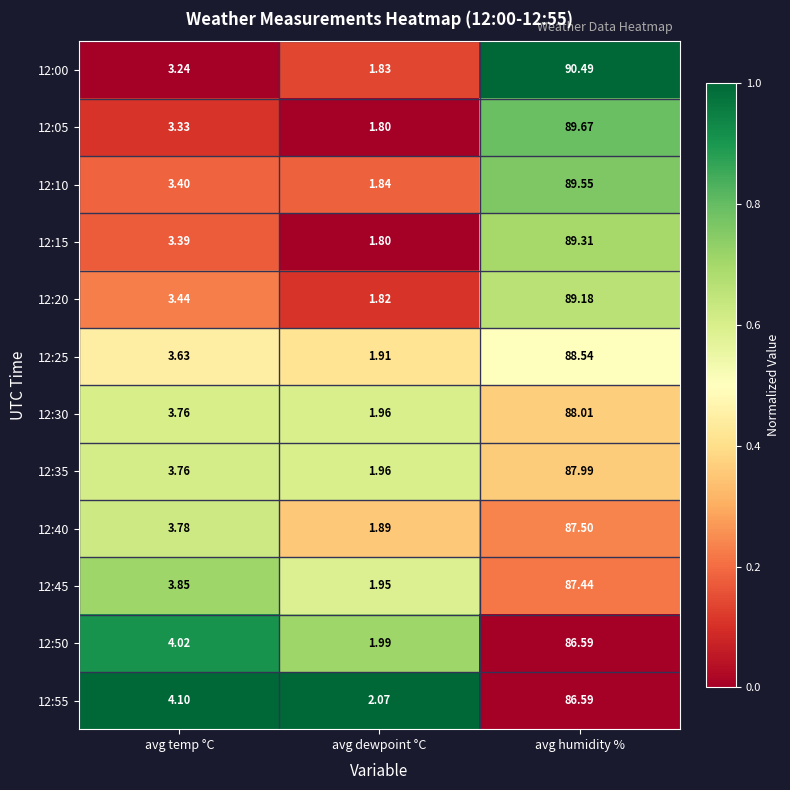

Which category has the highest value across all series?

avg humidity %